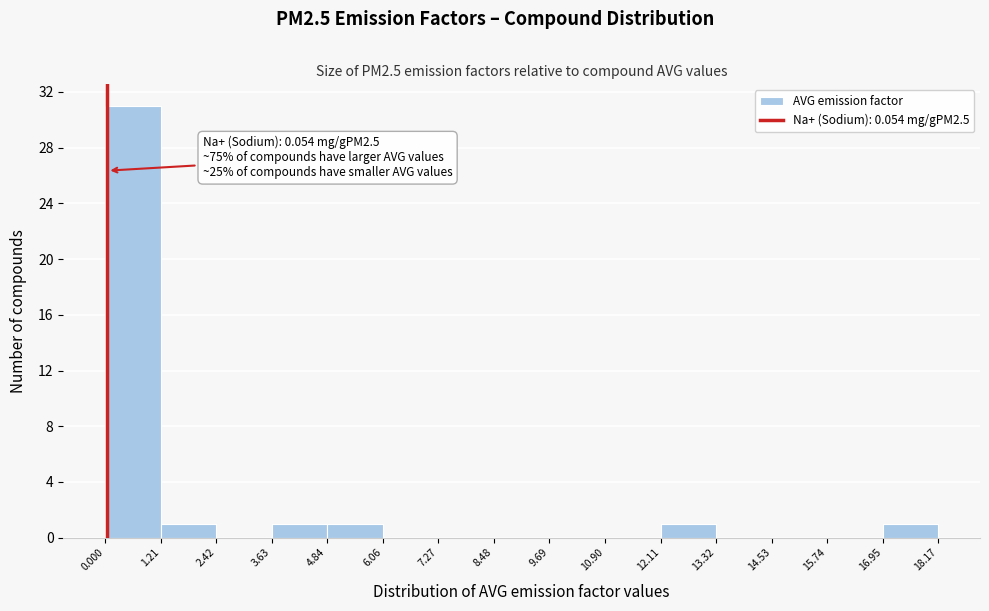

Over which range of the x-axis is the bar tallest?

0.000 to 1.21